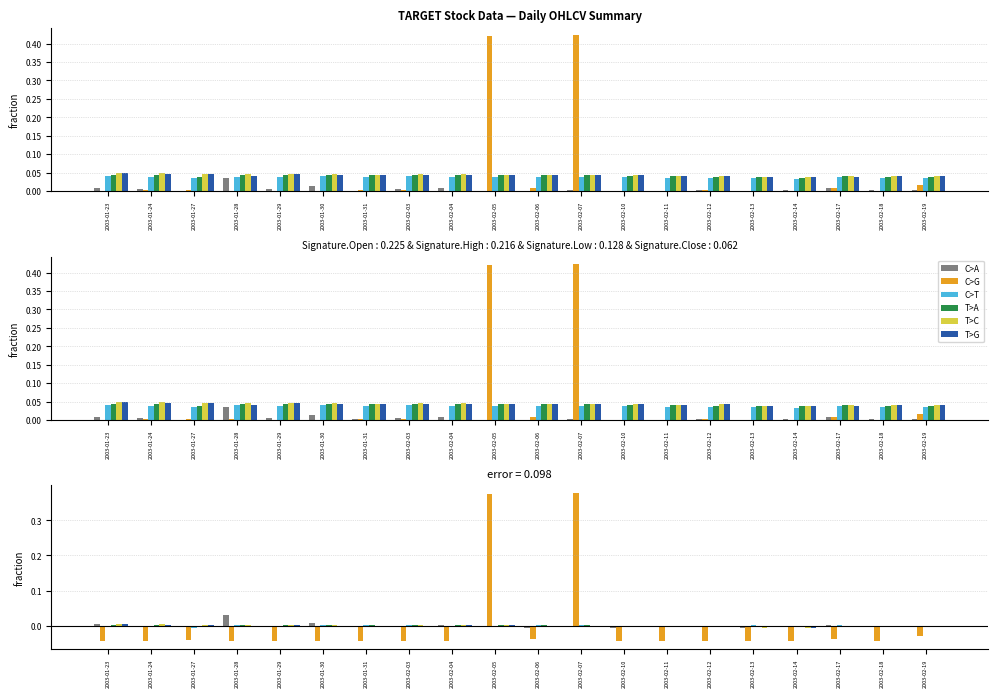

True or false: C>G has a value of 0.4 at 2003-02-07.

True